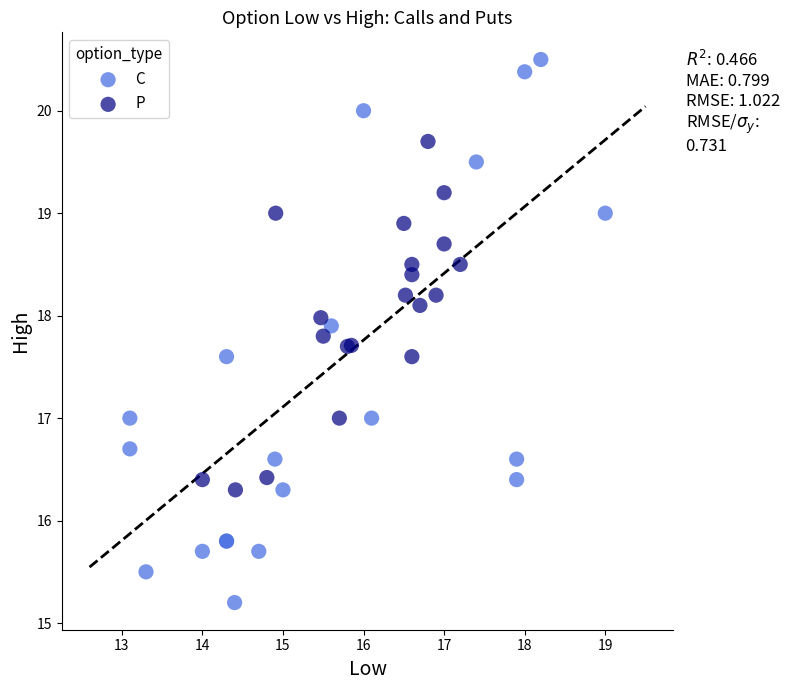

What are all the series names shown in the legend?

C, P